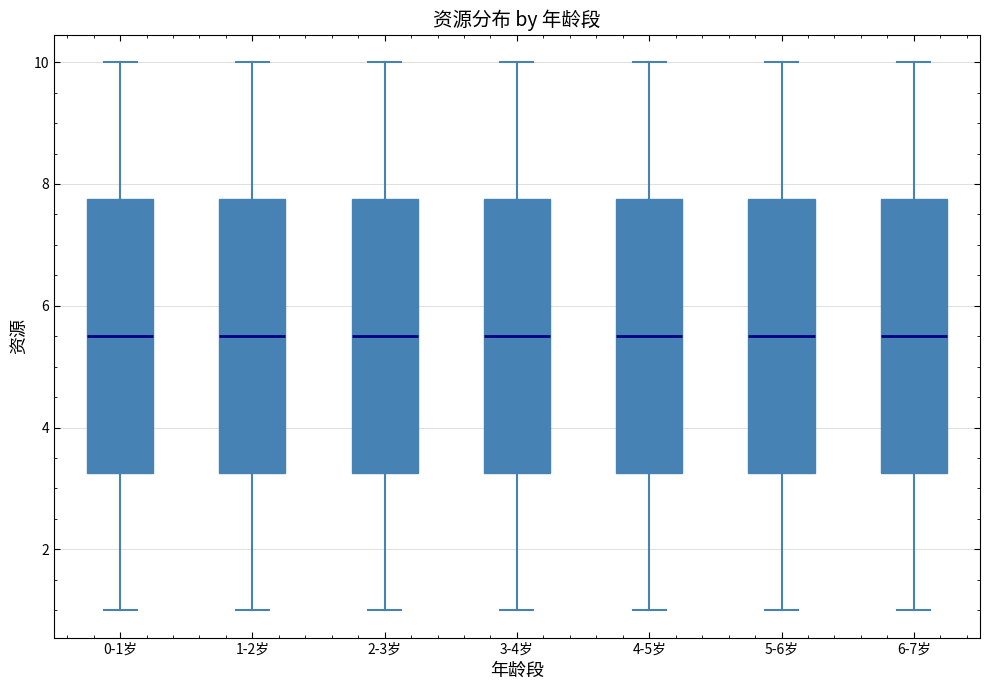

Reading left to right, read every box against the y-axis: the position of its median line, the range the box covers, and the ends of its whiskers. The values are not printed on the chart, so give them approximately, as read against the axis.

0-1岁: median 5.6, box 3.2 to 7.8, whiskers 1.0 to 10.0
1-2岁: median 5.6, box 3.2 to 7.8, whiskers 1.0 to 10.0
2-3岁: median 5.6, box 3.2 to 7.8, whiskers 1.0 to 10.0
3-4岁: median 5.6, box 3.2 to 7.8, whiskers 1.0 to 10.0
4-5岁: median 5.6, box 3.2 to 7.8, whiskers 1.0 to 10.0
5-6岁: median 5.6, box 3.2 to 7.8, whiskers 1.0 to 10.0
6-7岁: median 5.6, box 3.2 to 7.8, whiskers 1.0 to 10.0